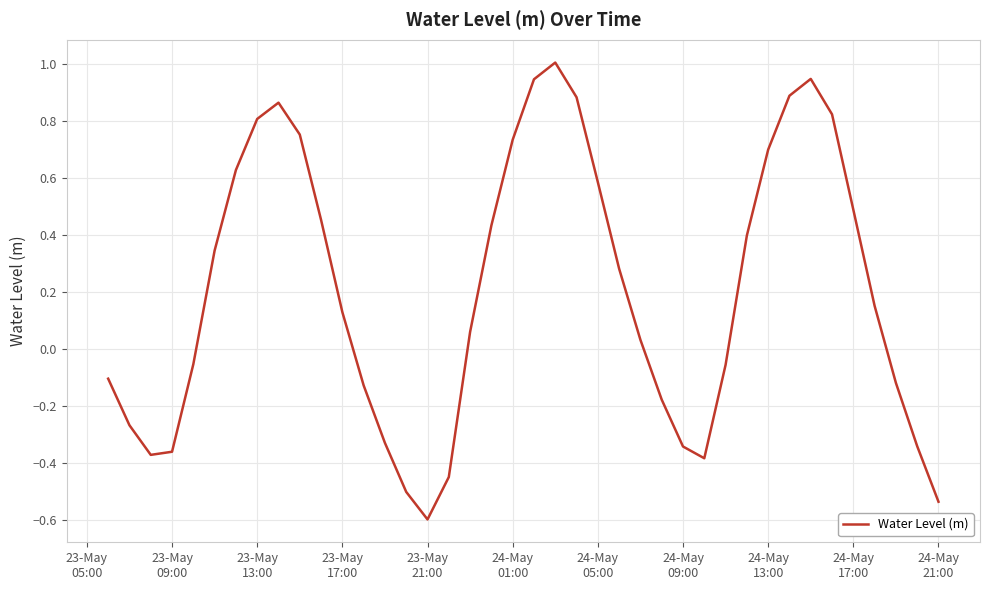

What is the smallest value displayed?

-0.6